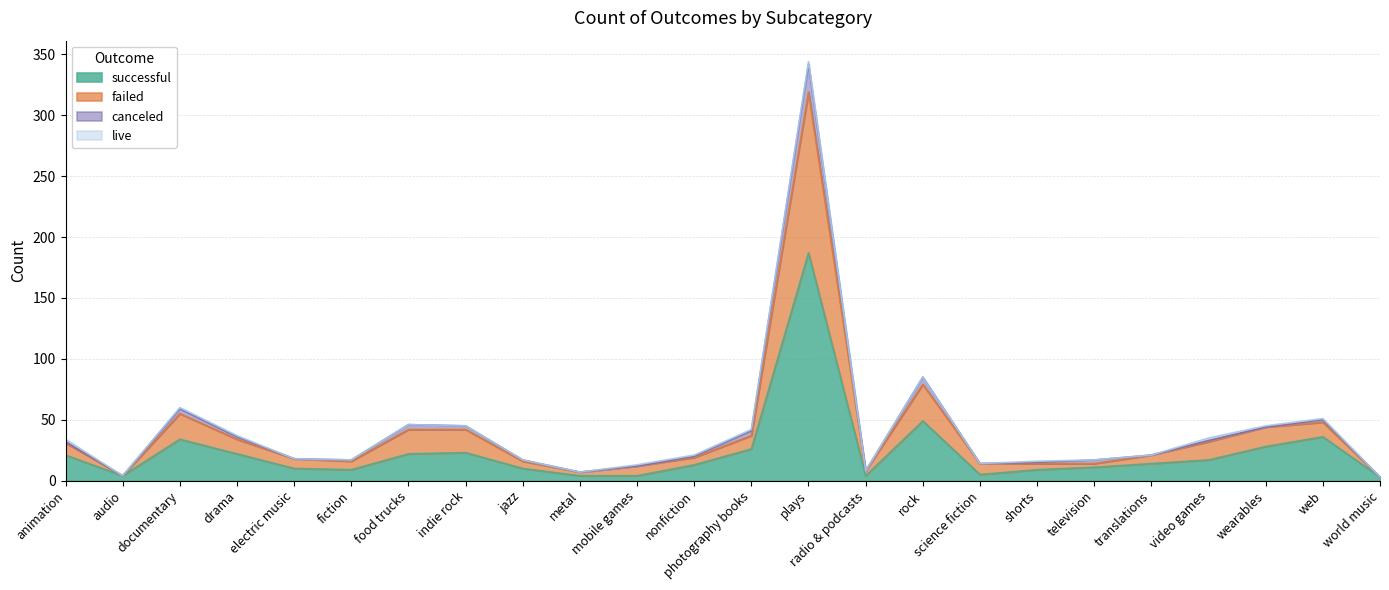

What is the average value of the failed series?

39